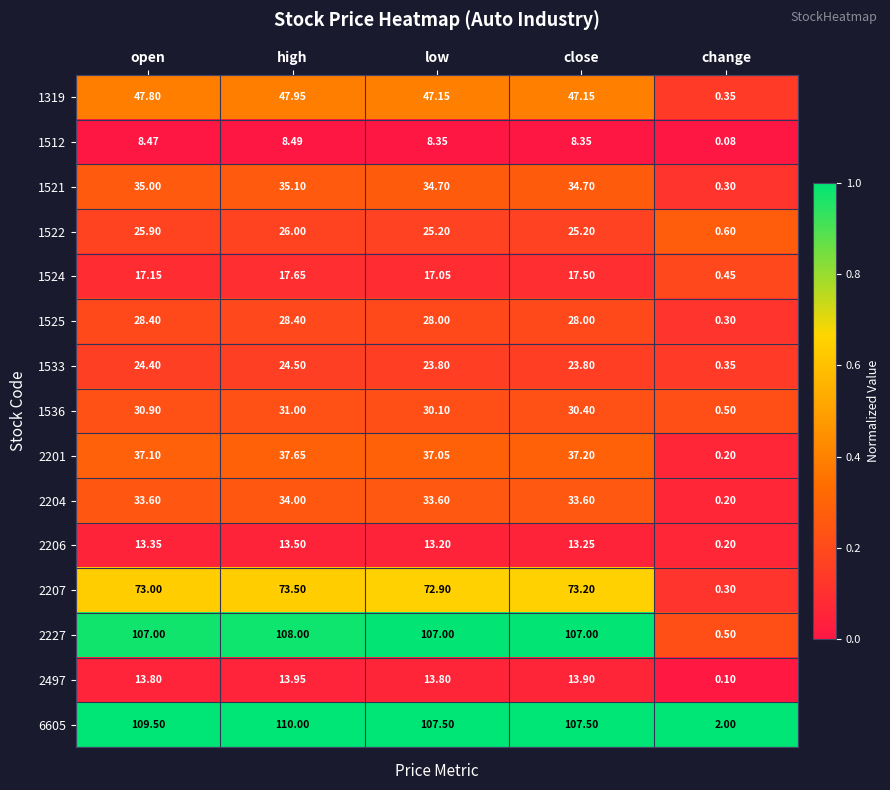

What is the spread (max minus min) of values at change?

1.9